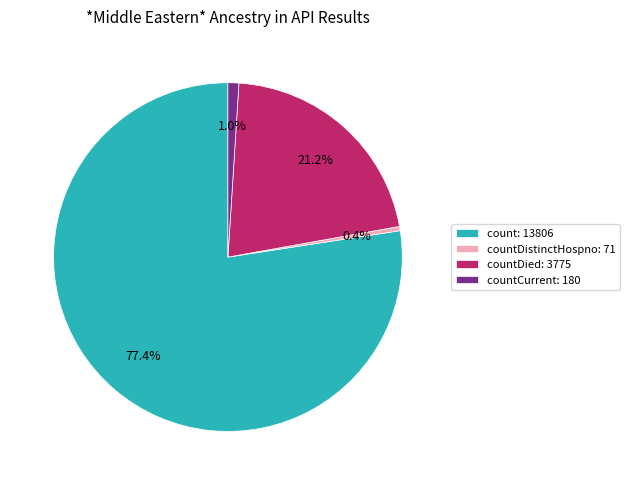

Does countDied: 3775 account for over 50% of the chart?

No